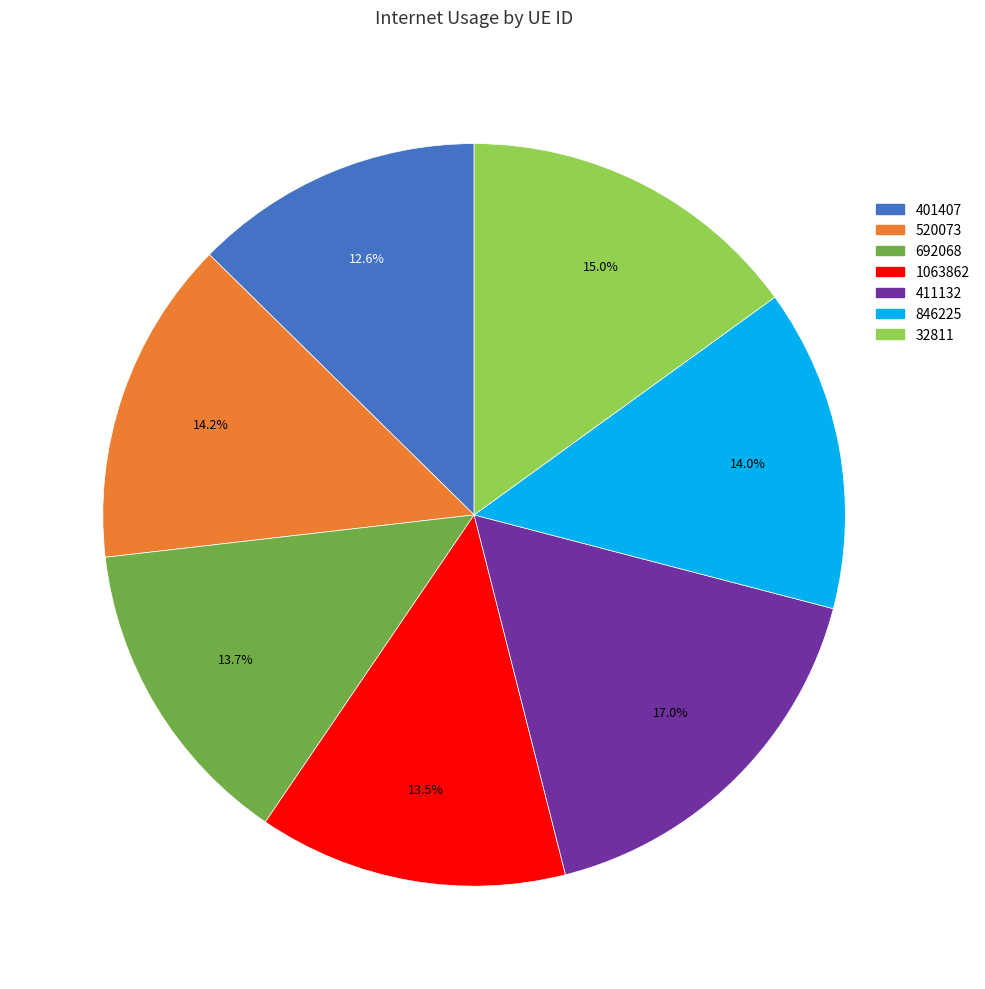

To the nearest percent, what is the combined percentage of 401407 and 411132?

30%